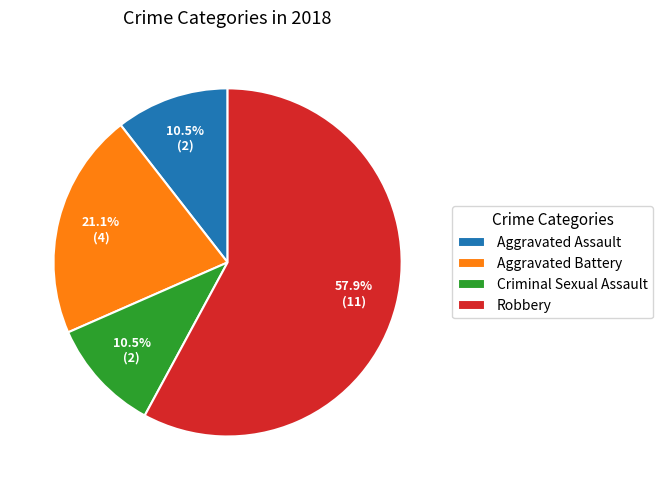

What portion of the pie excludes Criminal Sexual Assault?

89.5%